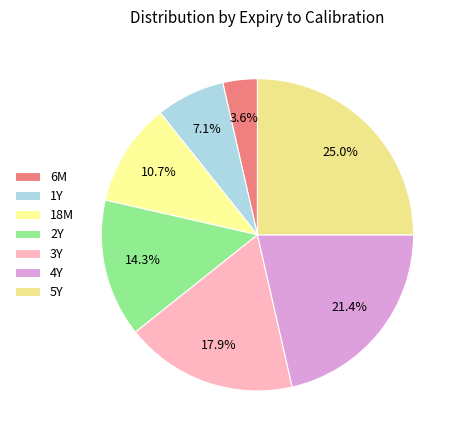

Which slice is the largest?

5Y